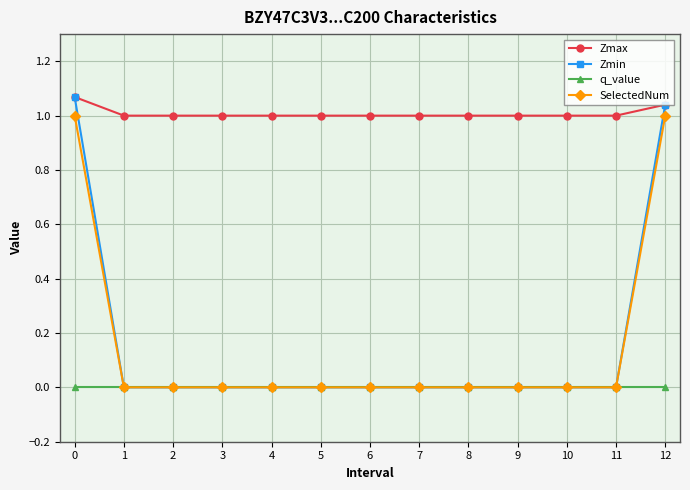

True or false: SelectedNum and Zmax intersect in this chart.

False